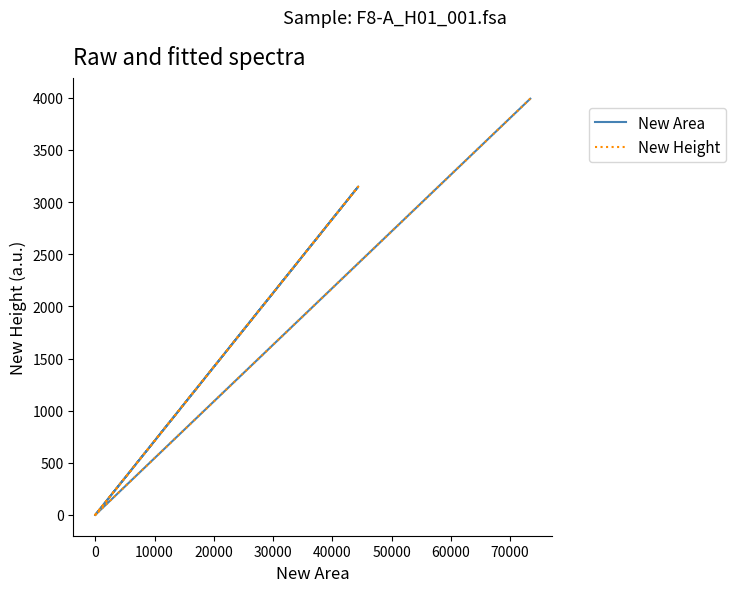

How many lines are shown in the chart?

2